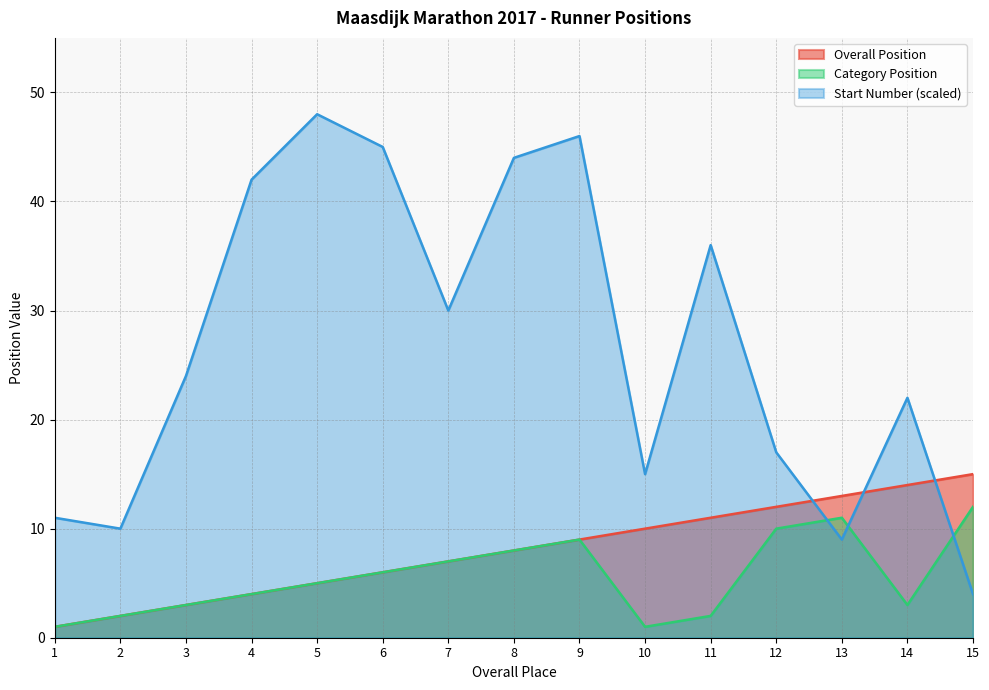

List the labels in order of Category Position value, smallest first.

1, 10, 2, 11, 3, 14, 4, 5, 6, 7, 8, 9, 12, 13, 15